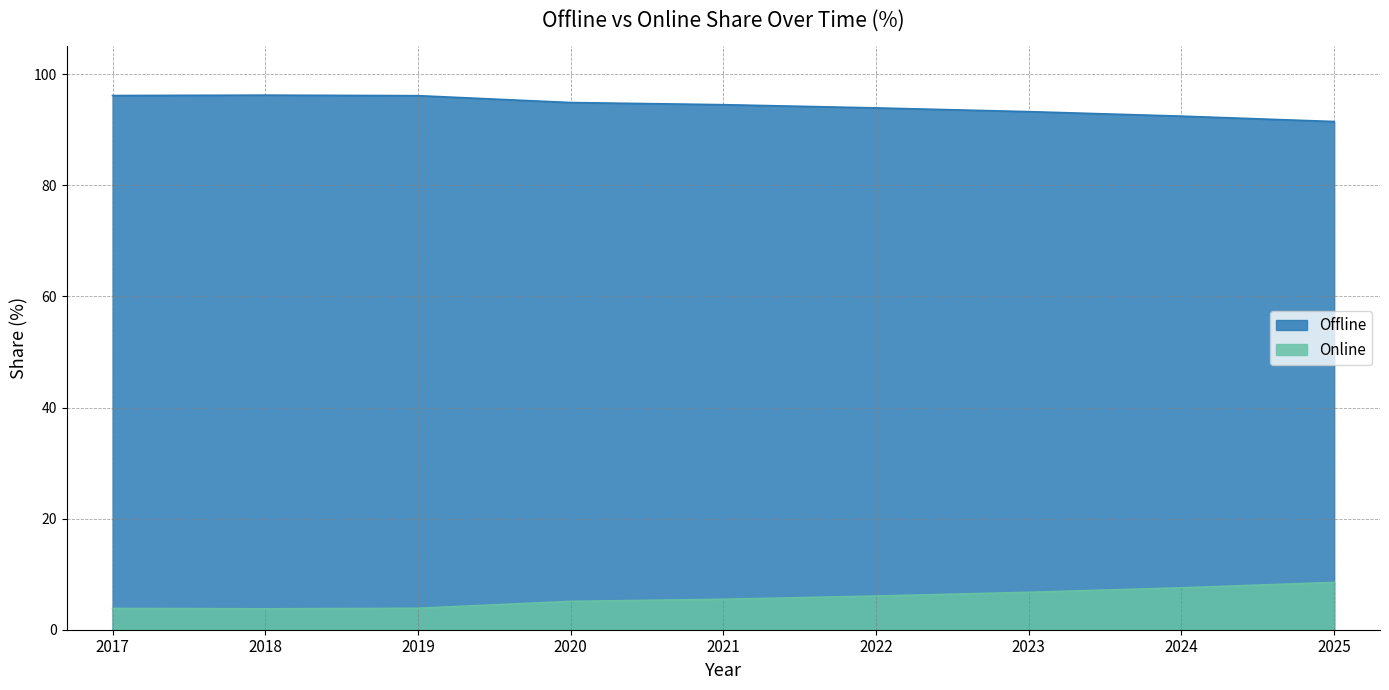

Rank the series at 2017 from lowest to highest value.

Online, Offline